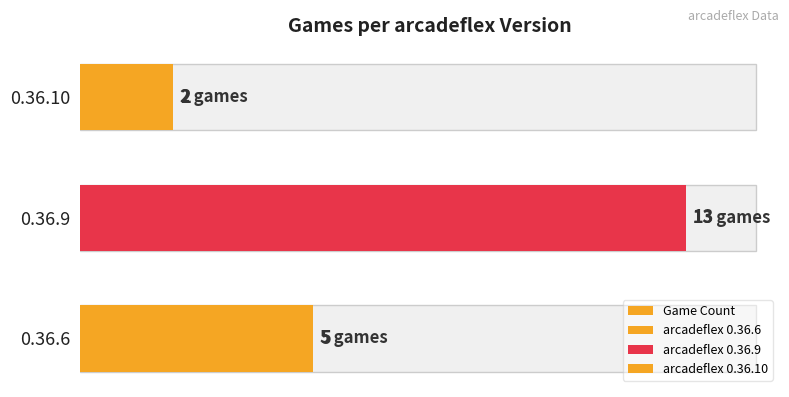

Reading left to right, list all the values displayed in this chart.

5	13	2